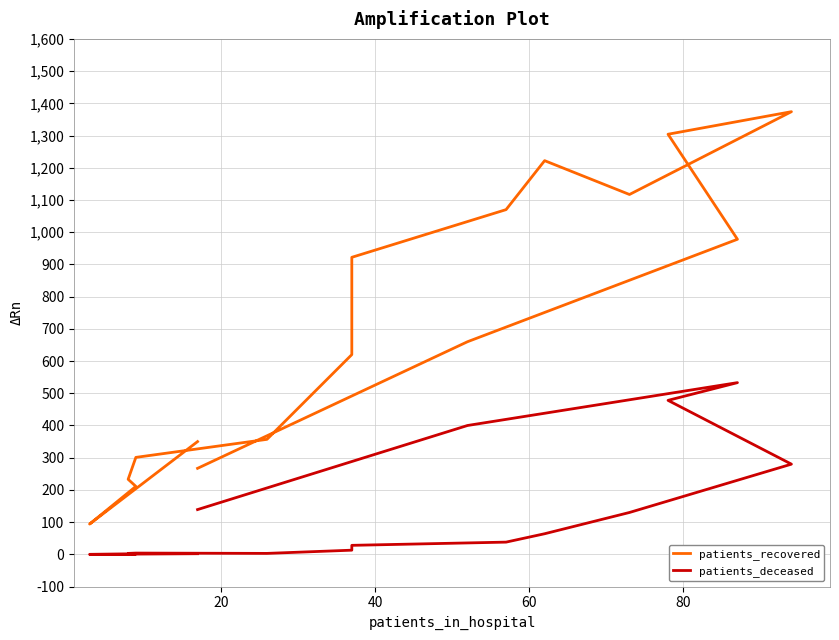

What is the average value of the patients_deceased series?

132